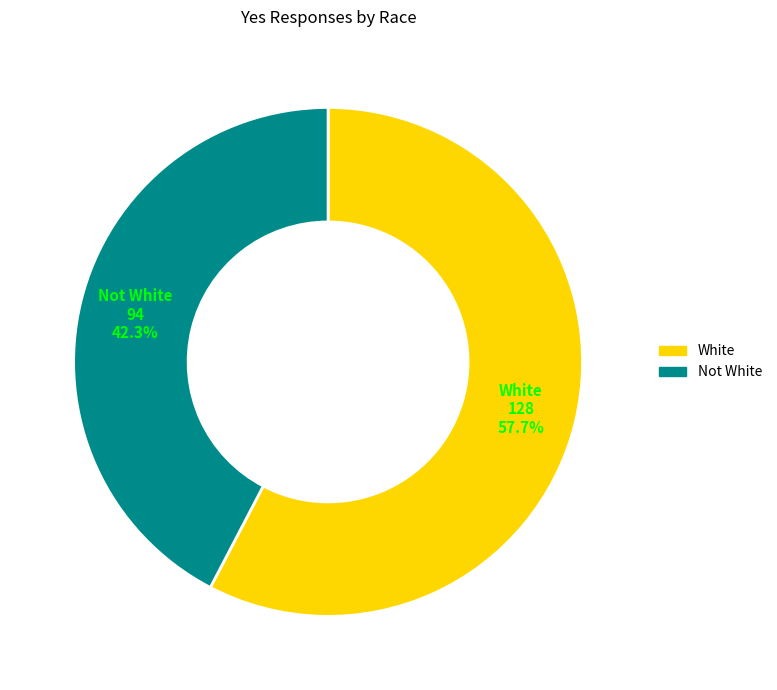

What is the smallest slice in the pie chart?

Not White